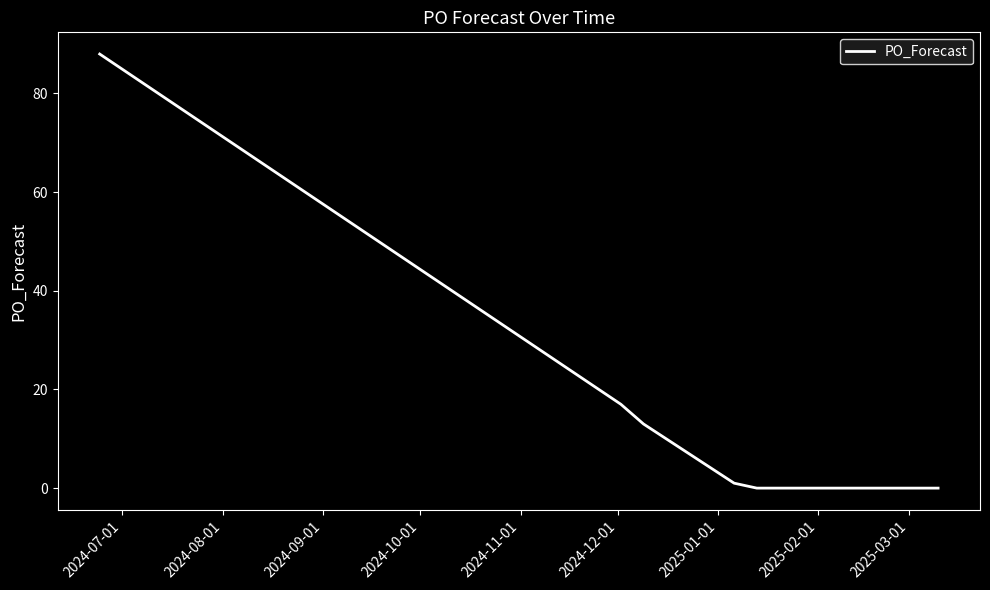

What is the greatest value displayed?

88